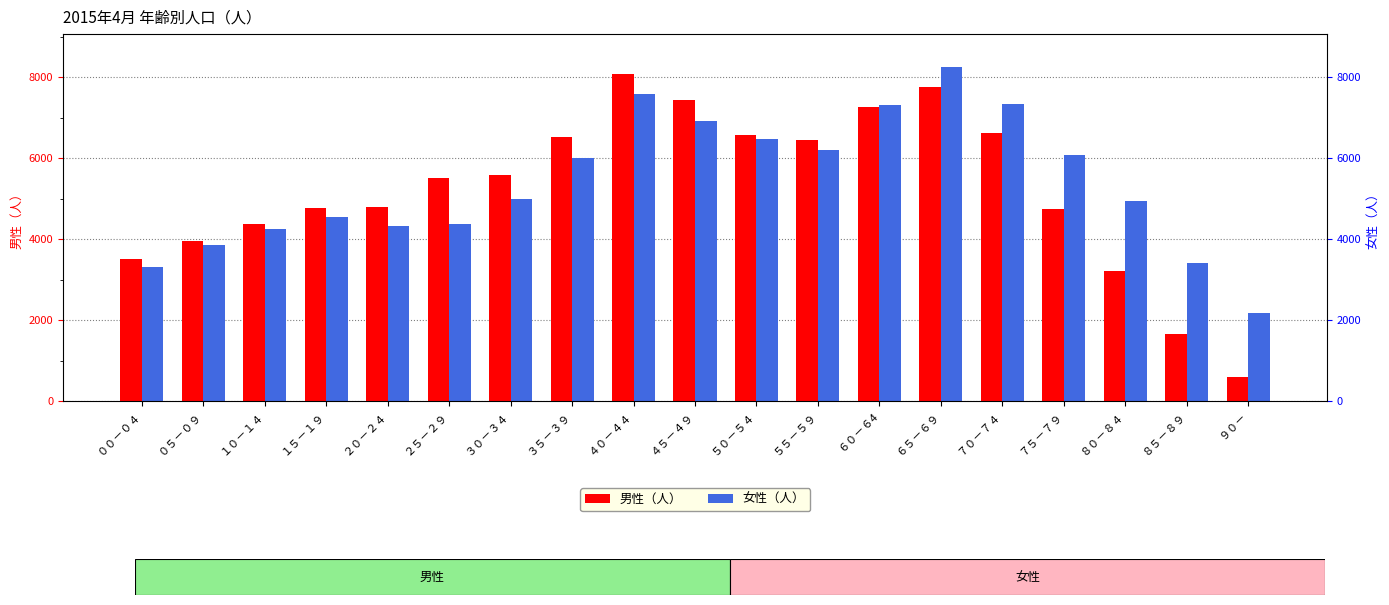

Read the 女性（人） value at ８５－８９.

3415